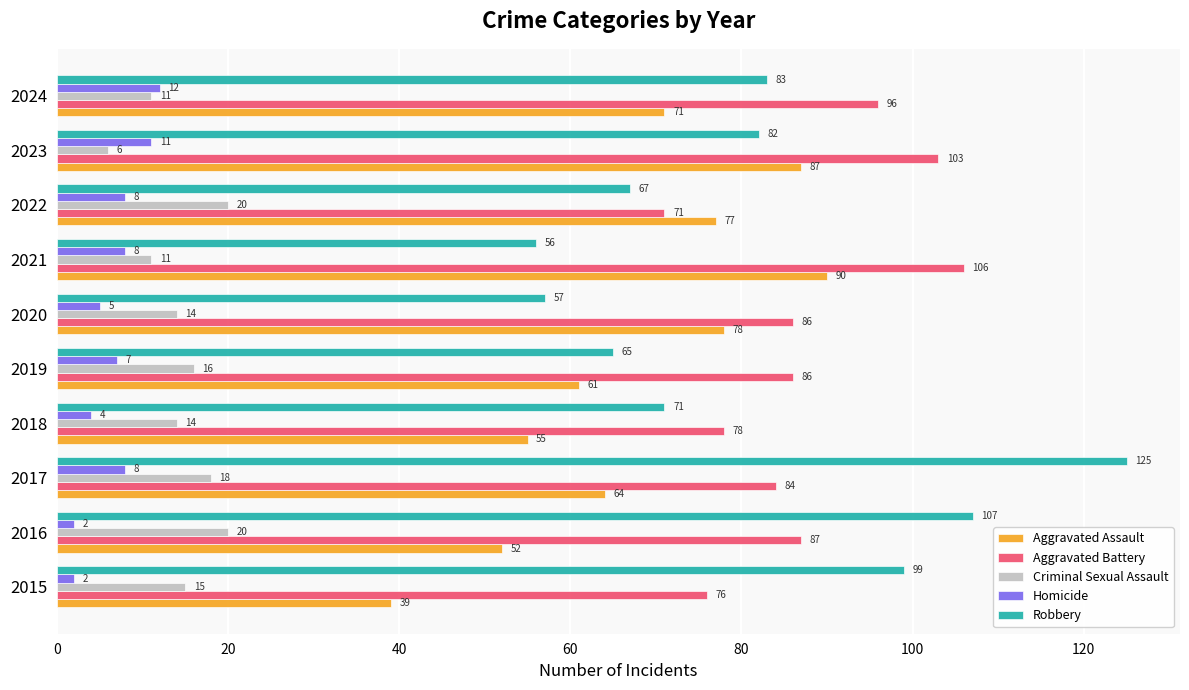

Which category has the lowest value in the Aggravated Battery series?

2022